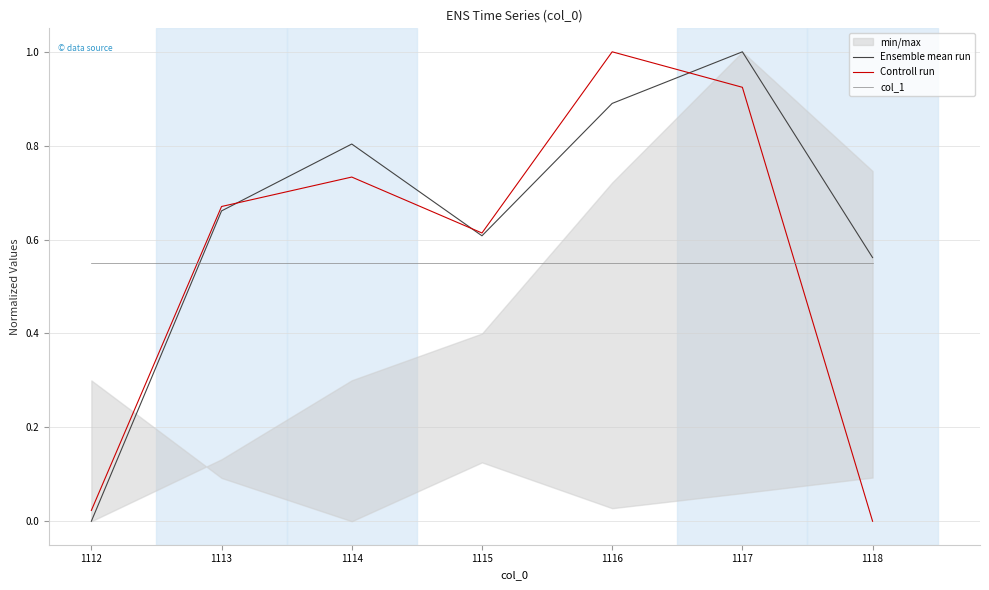

Is it true that Ensemble mean run equals 0.0 at 1112?

True